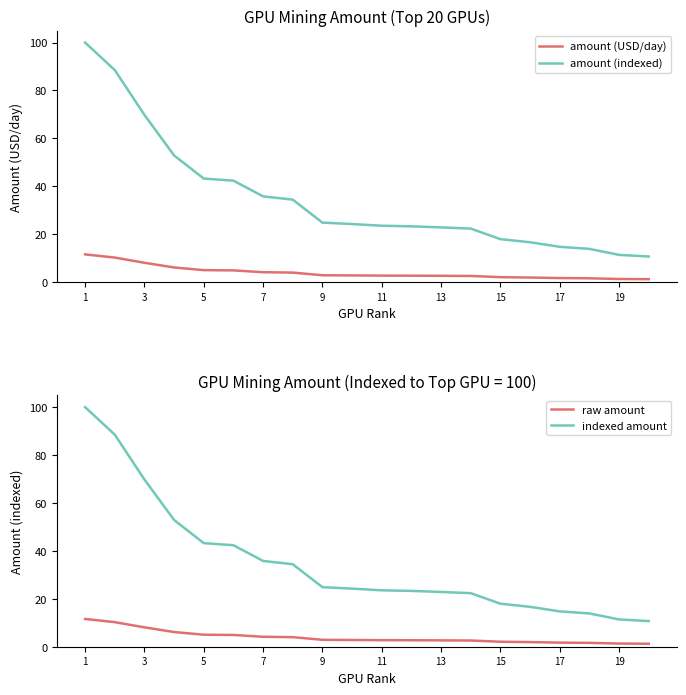

Is the value of raw amount at 15 greater than the value of amount (USD/day) at 11?

No